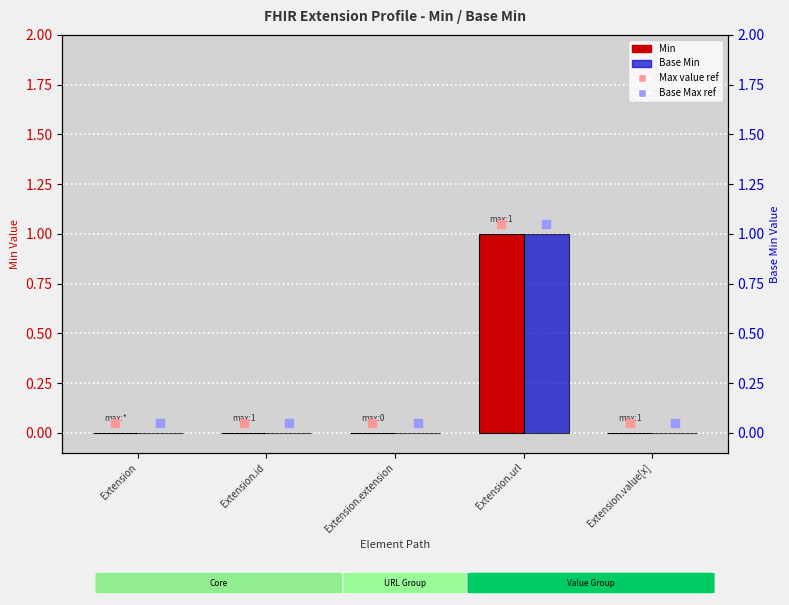

Is the value of Min at Extension greater than the value of Base Max ref at Extension?

No